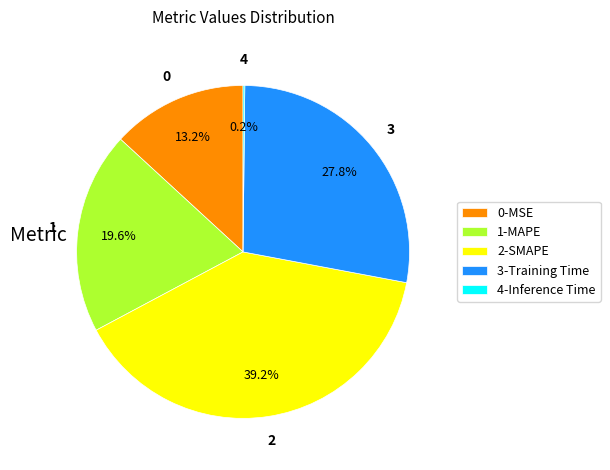

Is 2-SMAPE the majority of the pie?

No